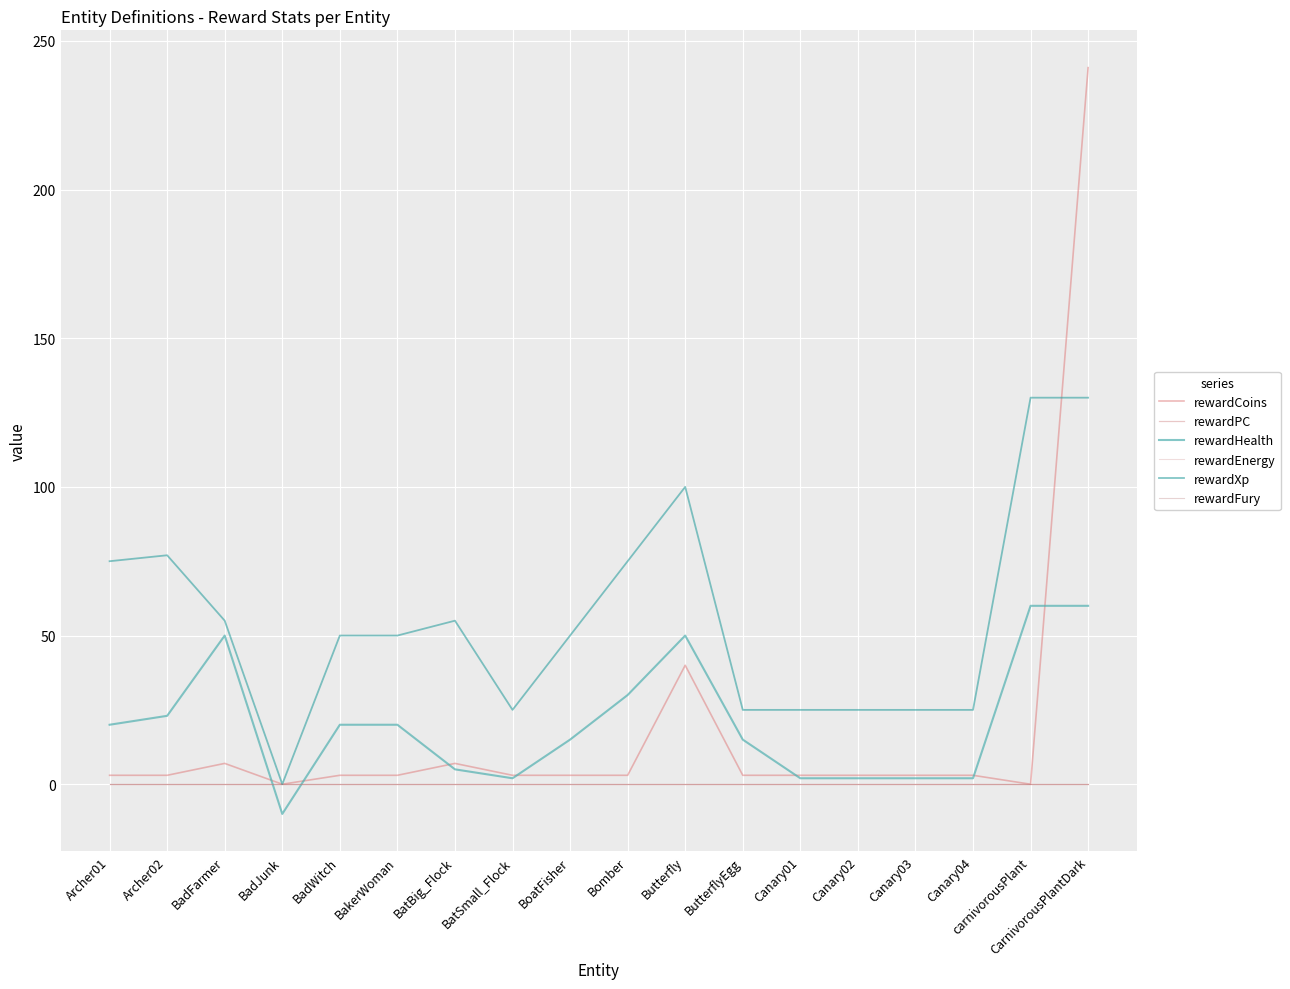

What is the value of the rewardCoins point at the 5th from the left?

3